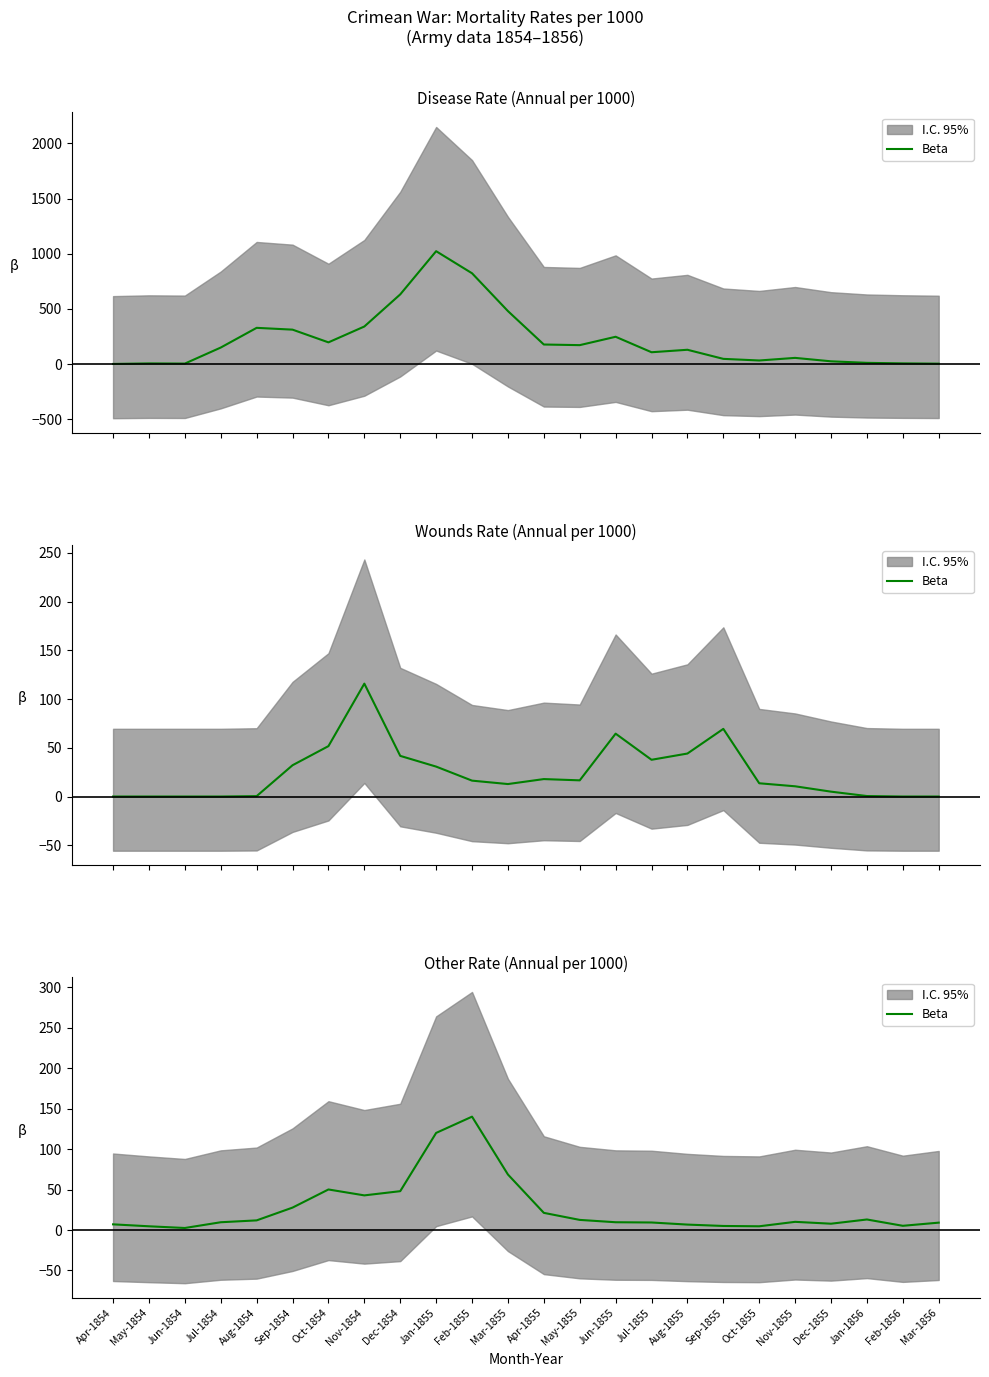

Between Apr-1855 and Jan-1855, which is larger?

Jan-1855